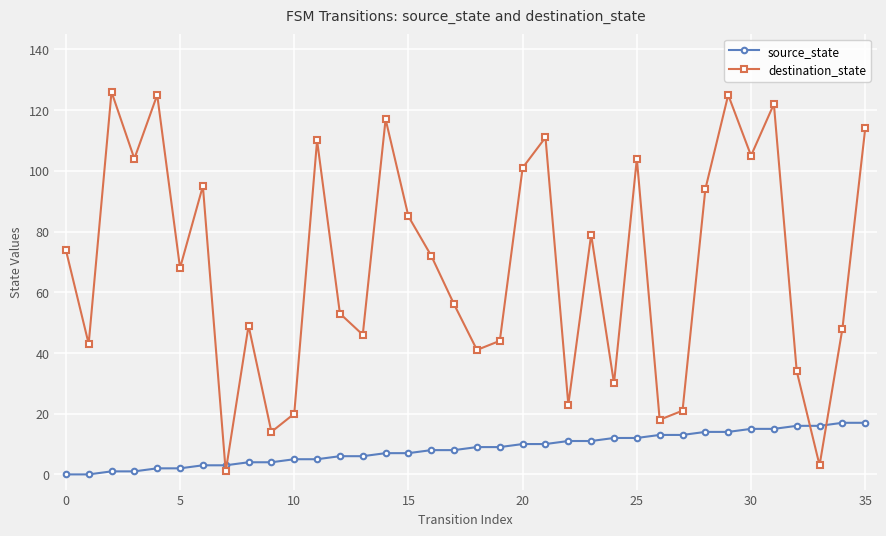

Rank the series by their average value, from highest to lowest.

destination_state, source_state